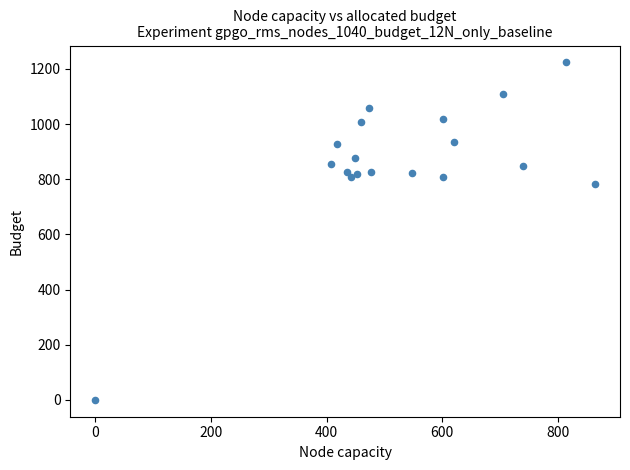

What Y value in the scatter plot is closest to 611?

783.3